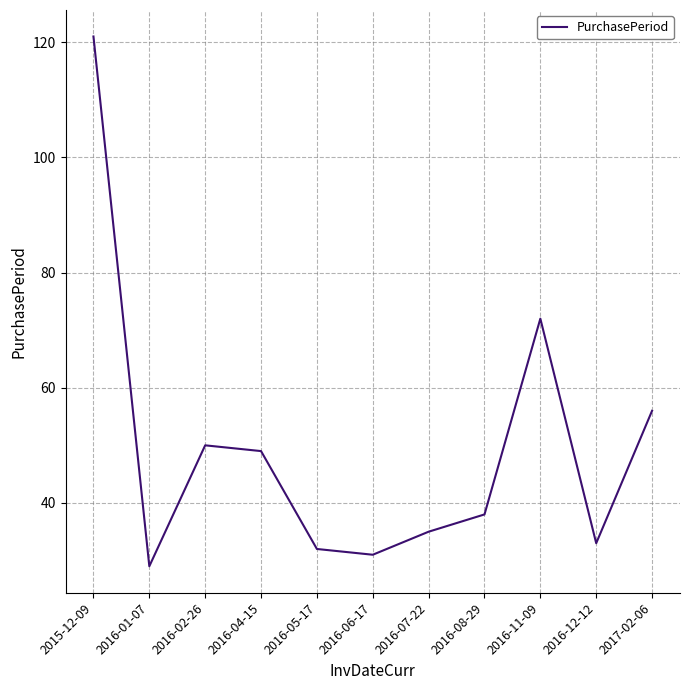

What is the ratio of the value at 2016-12-12 to the value at 2017-02-06?

0.6